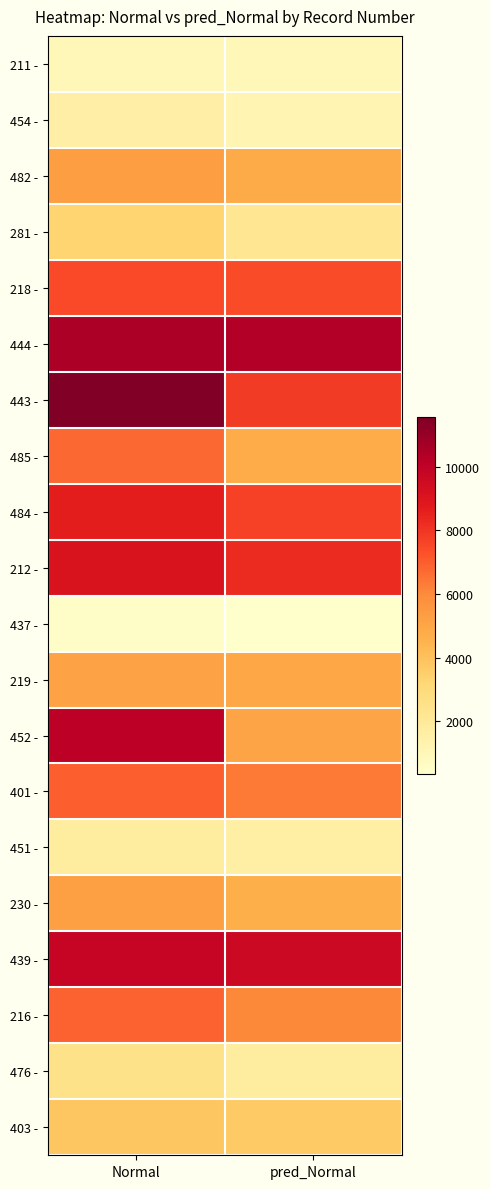

At how many categories does at least one series exceed 9432?

2